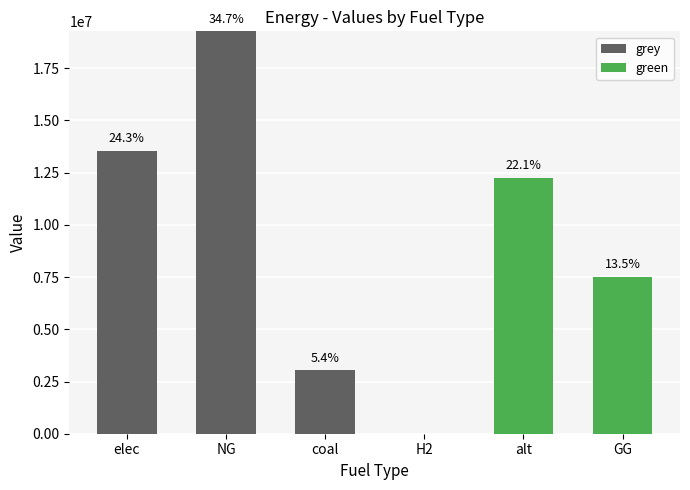

Reading left to right, what are the values for grey?

elec=13534525.6	NG=19269682.9	coal=3029116.6	H2=0.0	alt=0.0	GG=0.0